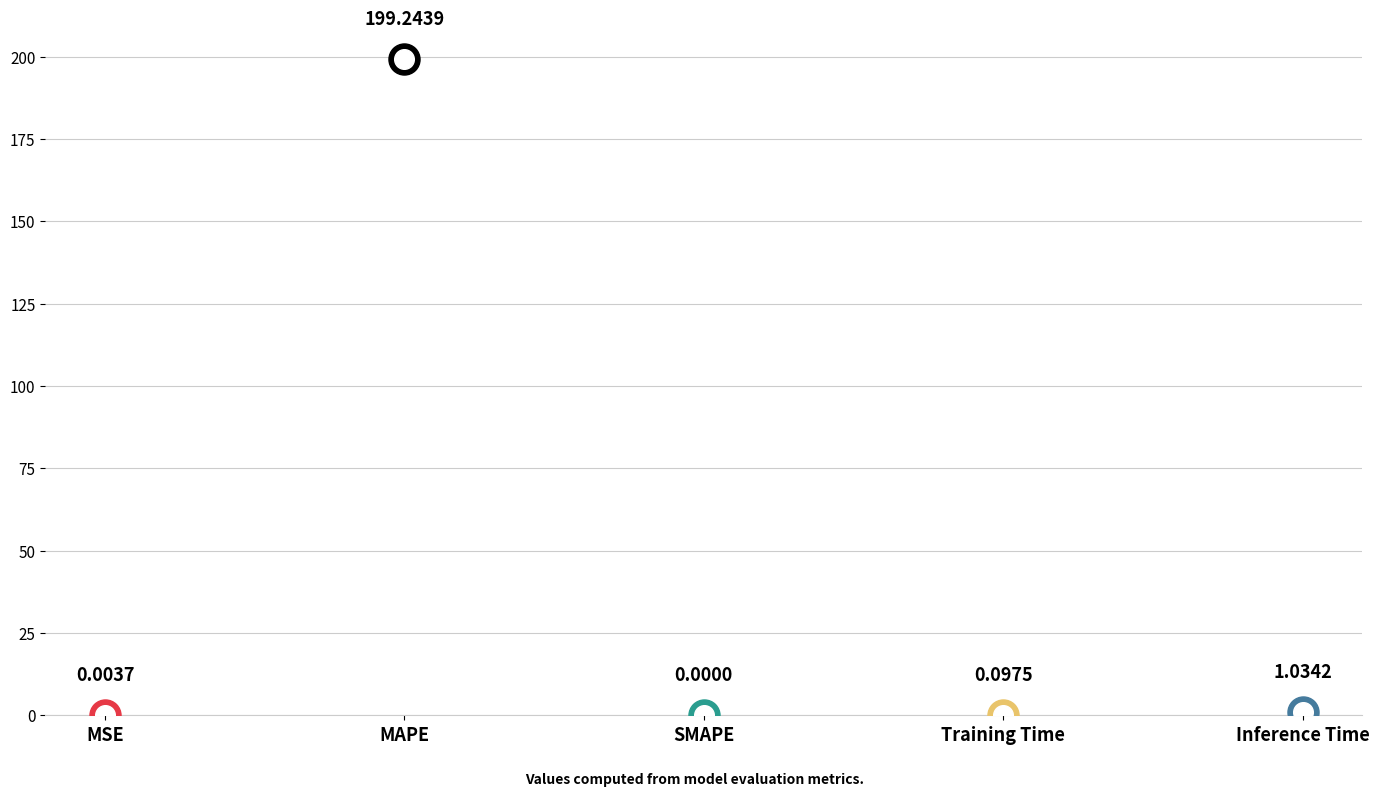

What is the change in value from MAPE to Inference Time?

-198.2